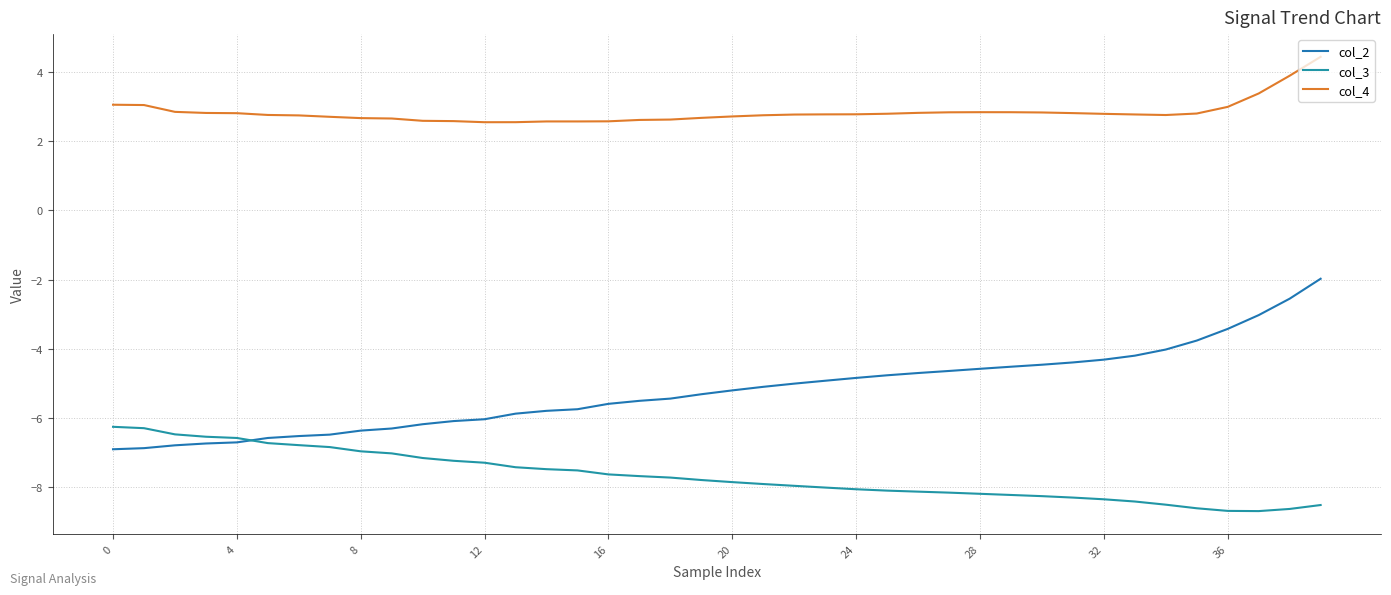

Rank the series by their maximum value, from highest to lowest.

col_4, col_2, col_3